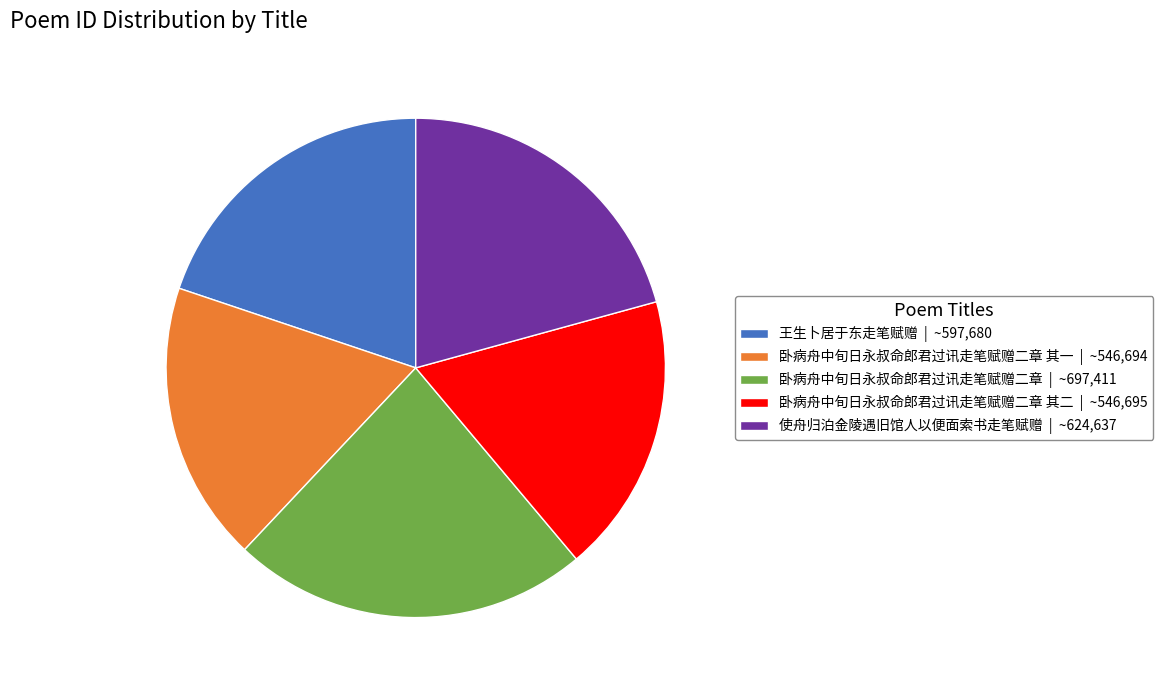

Which slice is the largest?

卧病舟中旬日永叔命郎君过讯走笔赋赠二章 | ~697,411